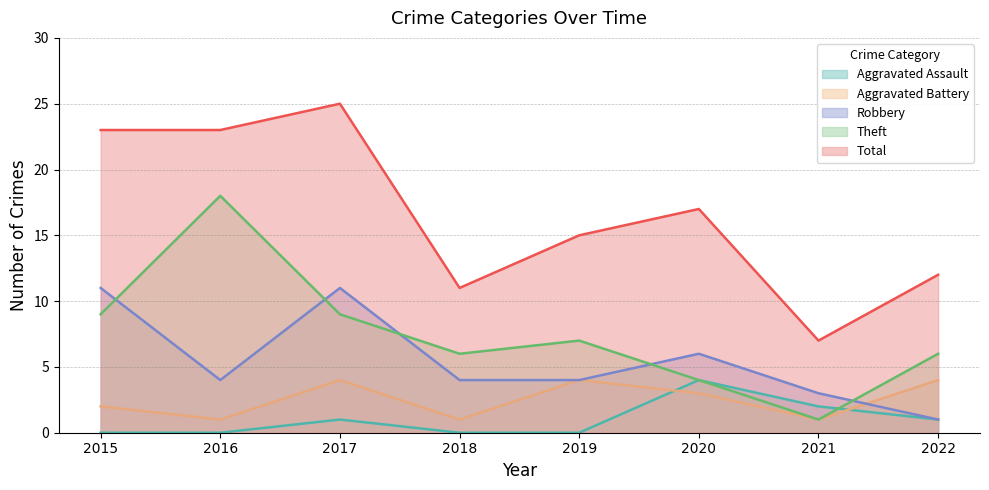

Reading left to right, list all the values displayed in this chart.

Aggravated Assault: 2015=0	2016=0	2017=1	2018=0	2019=0	2020=4	2021=2	2022=1
Aggravated Battery: 2015=2	2016=1	2017=4	2018=1	2019=4	2020=3	2021=1	2022=4
Robbery: 2015=11	2016=4	2017=11	2018=4	2019=4	2020=6	2021=3	2022=1
Theft: 2015=9	2016=18	2017=9	2018=6	2019=7	2020=4	2021=1	2022=6
Total: 2015=23	2016=23	2017=25	2018=11	2019=15	2020=17	2021=7	2022=12